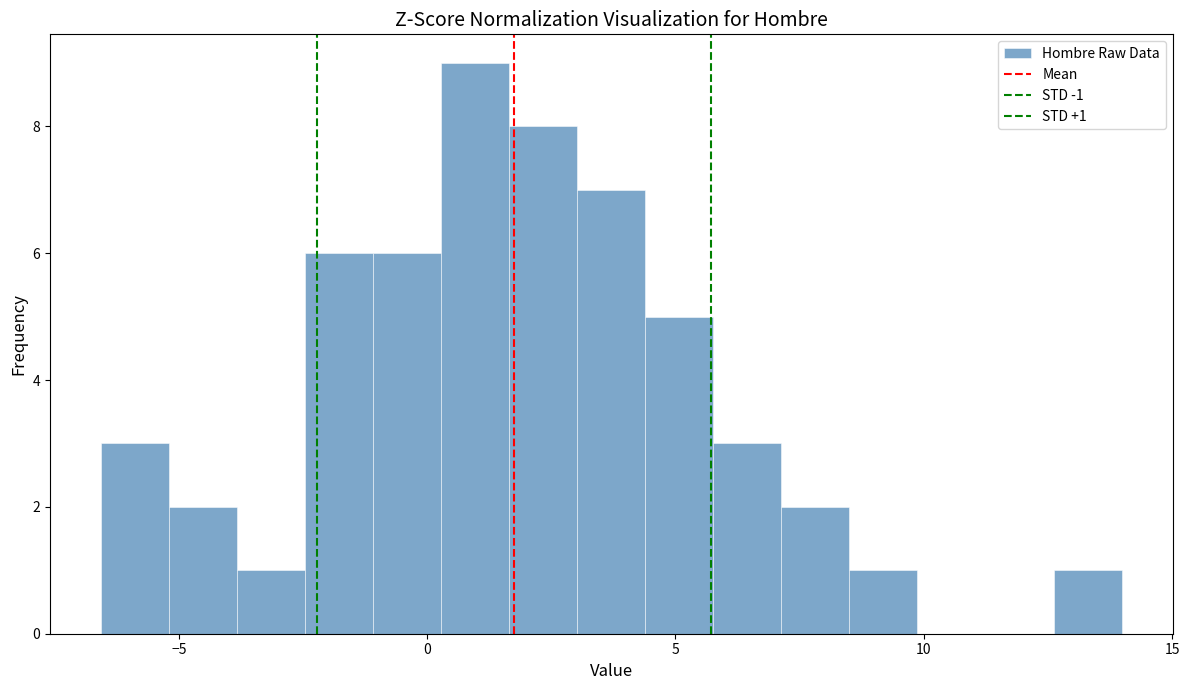

Read against the x-axis, roughly where is the centre of the tallest bar?

1.0